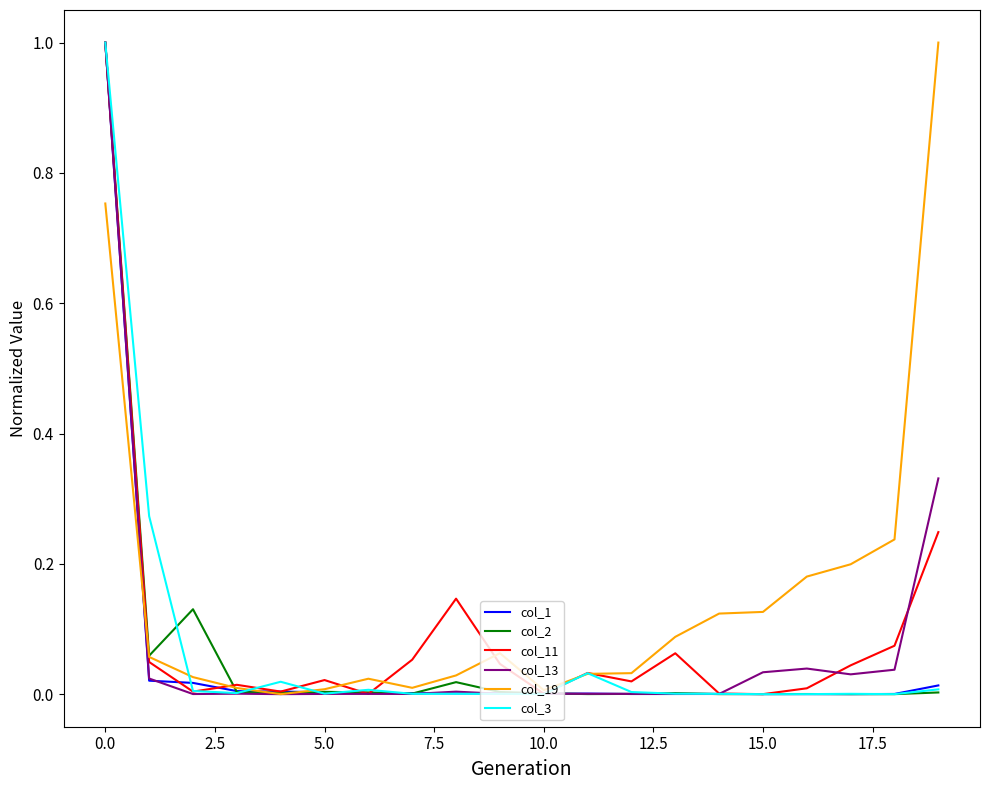

Which series has the largest total across all categories?

col_19